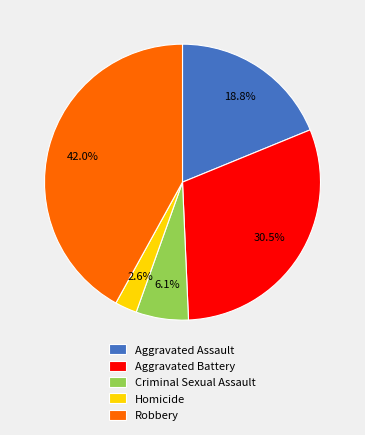

What is the largest slice in the pie chart?

Robbery